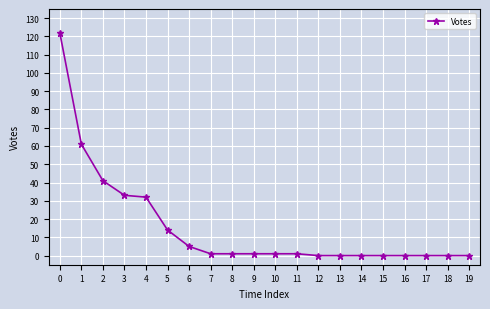

Approximately how many times larger is the value at 4 compared to 1?

0.5